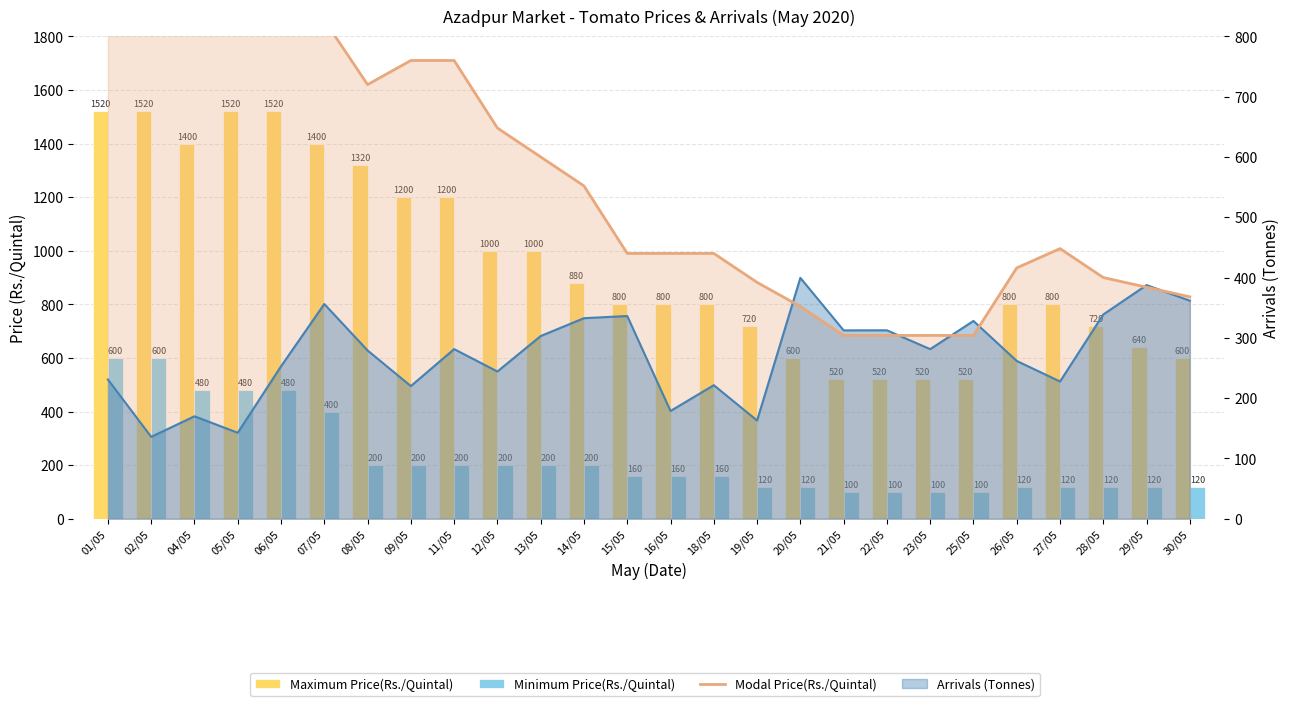

True or false: Modal Price(Rs./Quintal) has a value of 776 at 16/05.

False